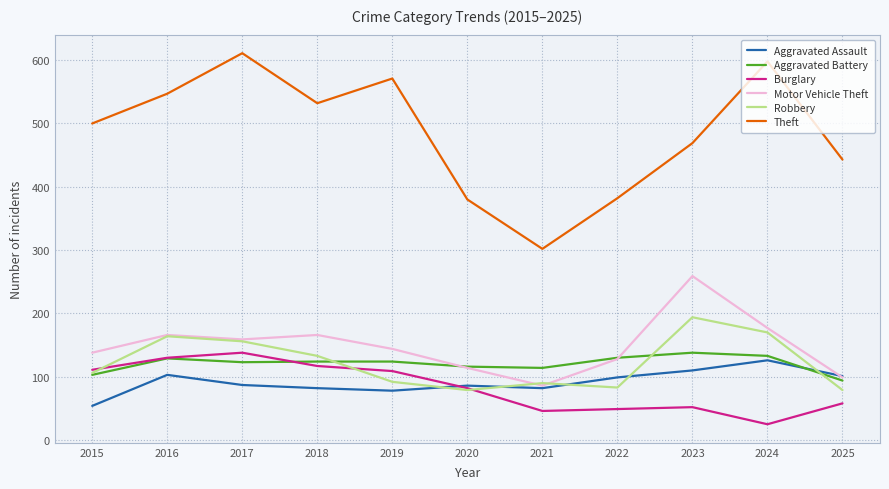

Which series has the largest total across all categories?

Theft